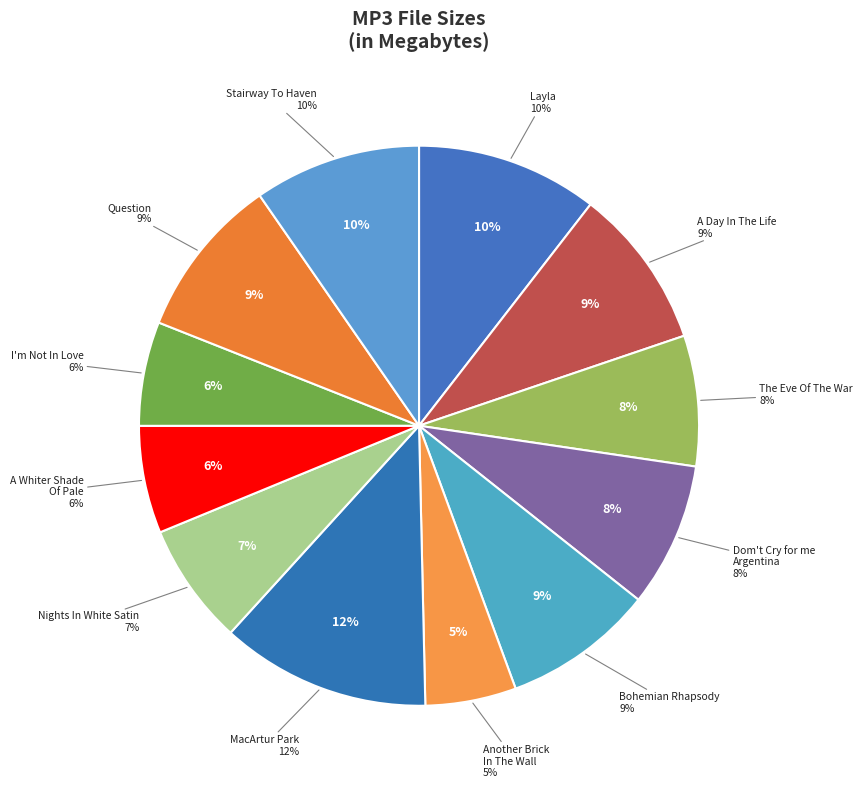

What is the change in value from 11 - The Eve Of The War.mp3 to 5 - Nights In White Satin.mp3?

-0.4